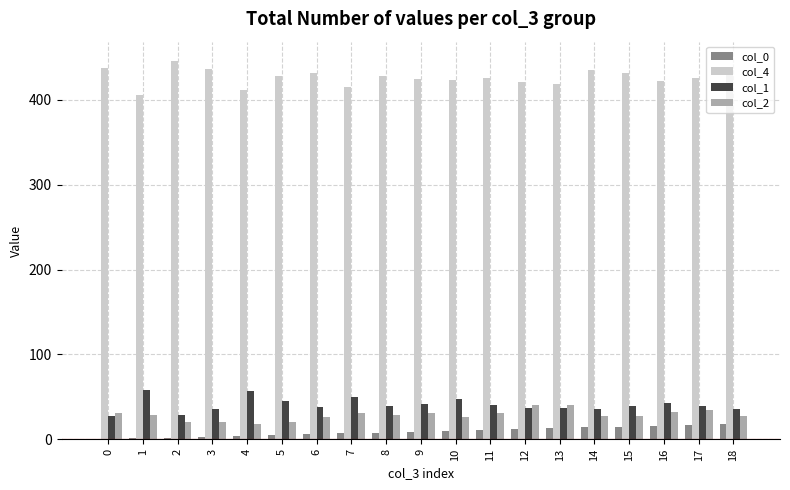

What is the maximum value shown in the chart?

446